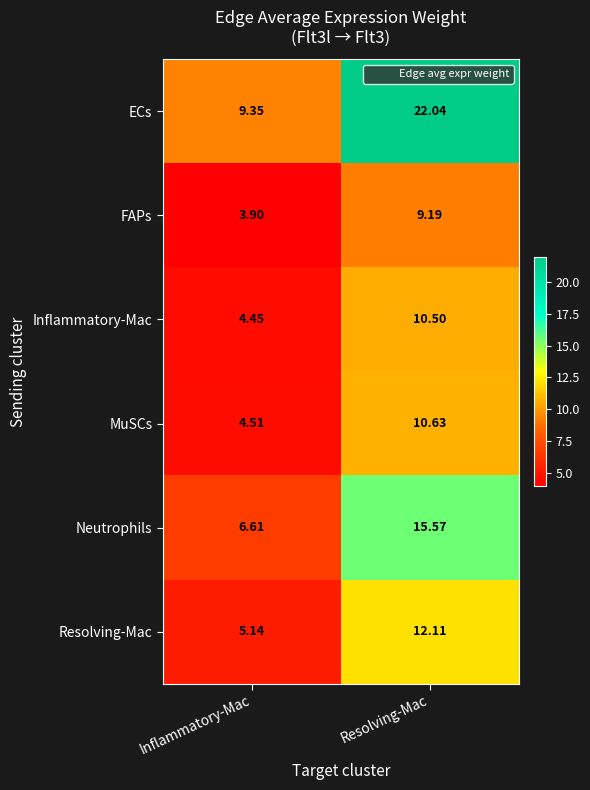

At which label does ECs first exceed 22?

Resolving-Mac